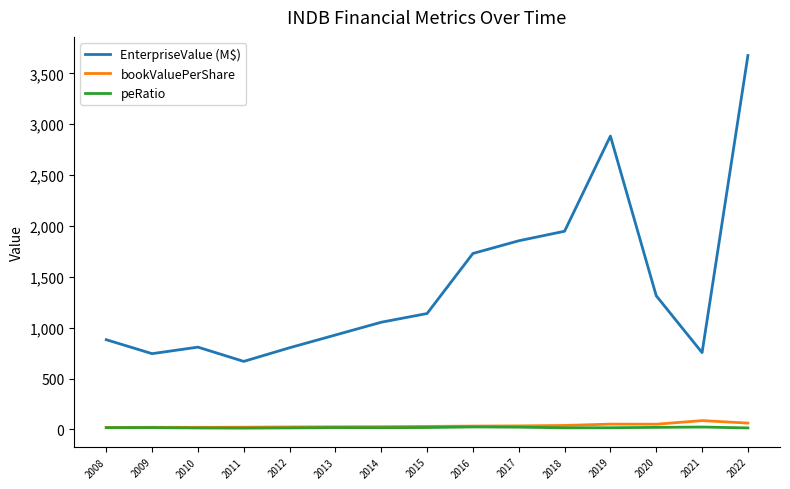

Is the value of EnterpriseValue (M$) at 2015 greater than the value of peRatio at 2021?

Yes